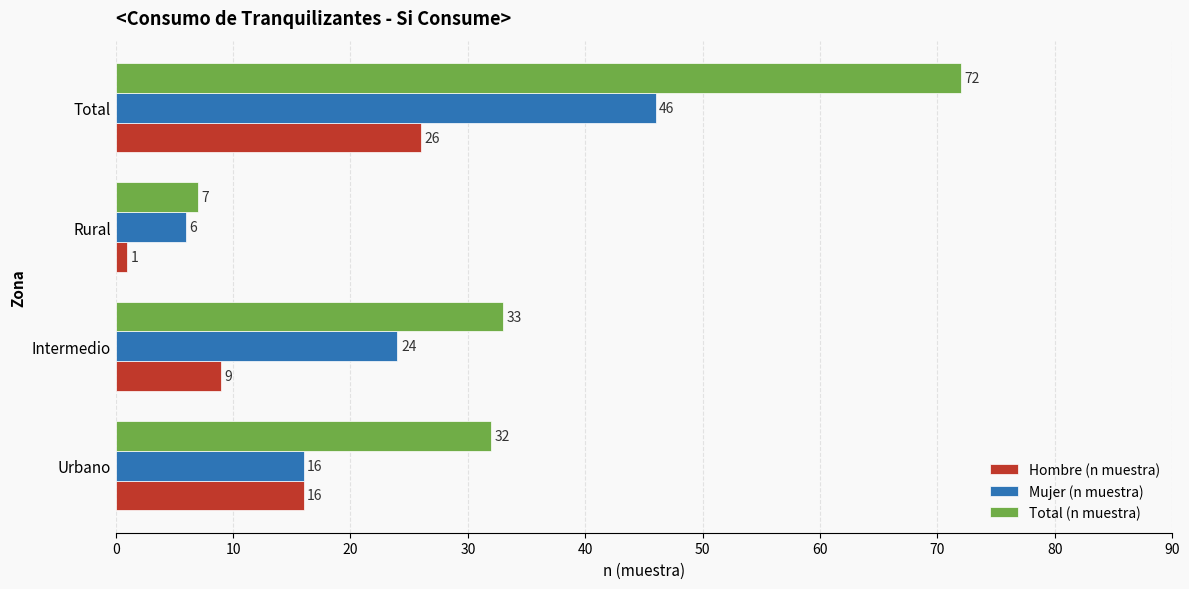

Count the number of data series in this chart.

3